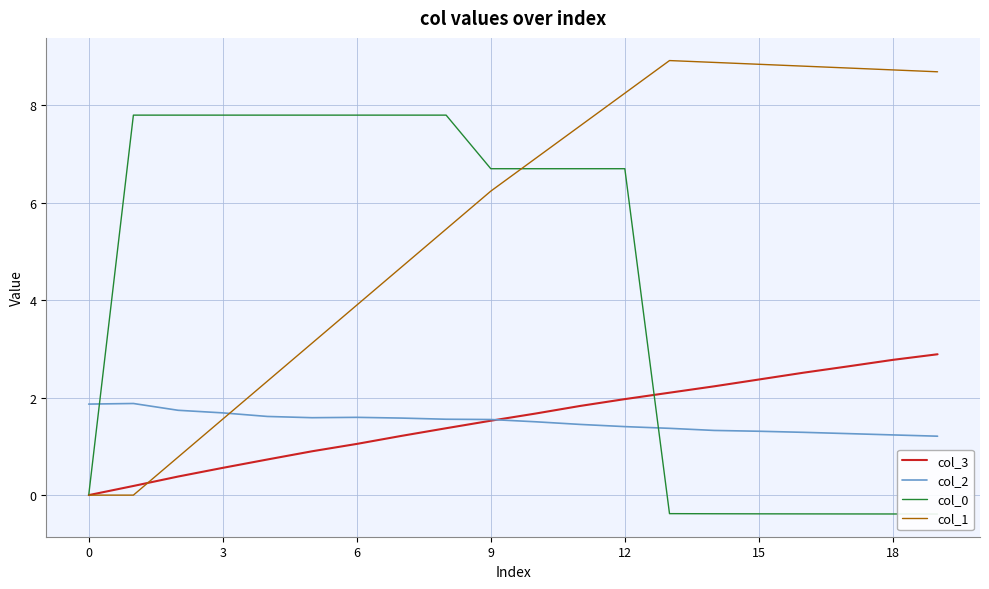

What is the greatest value displayed?

8.9